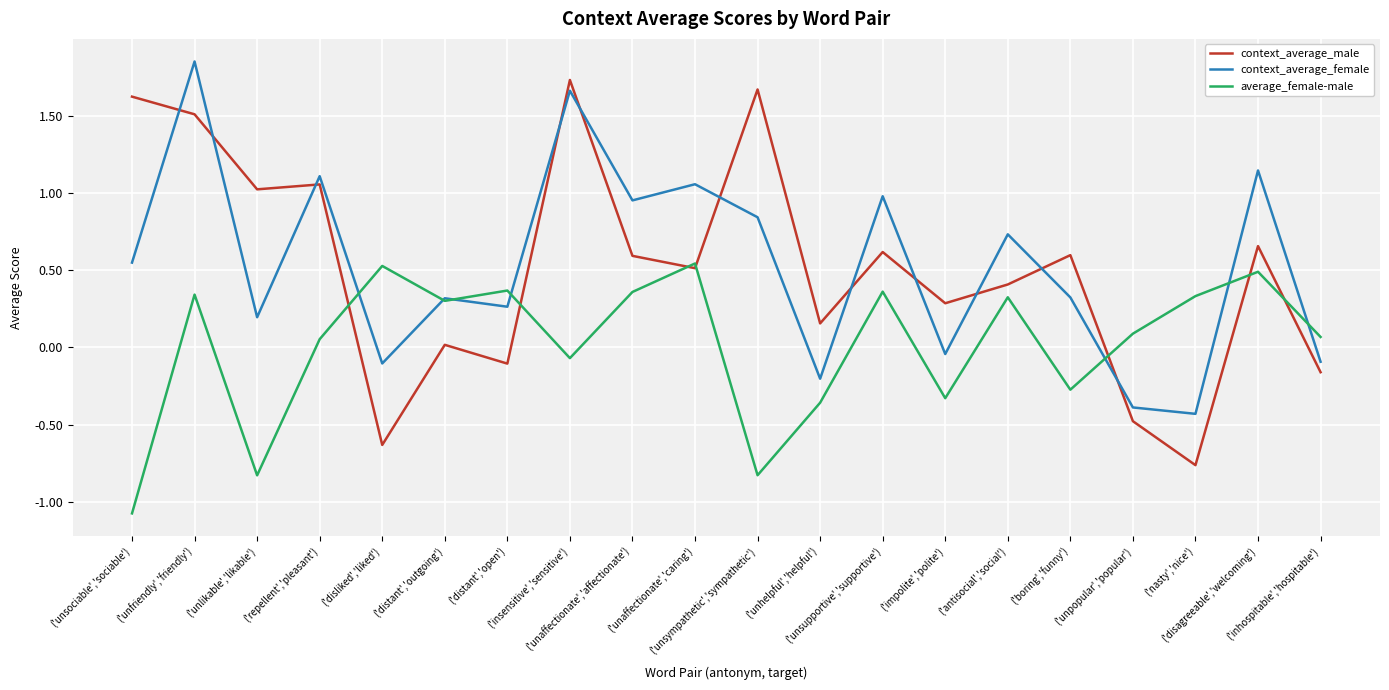

What is the smallest value displayed?

-1.1